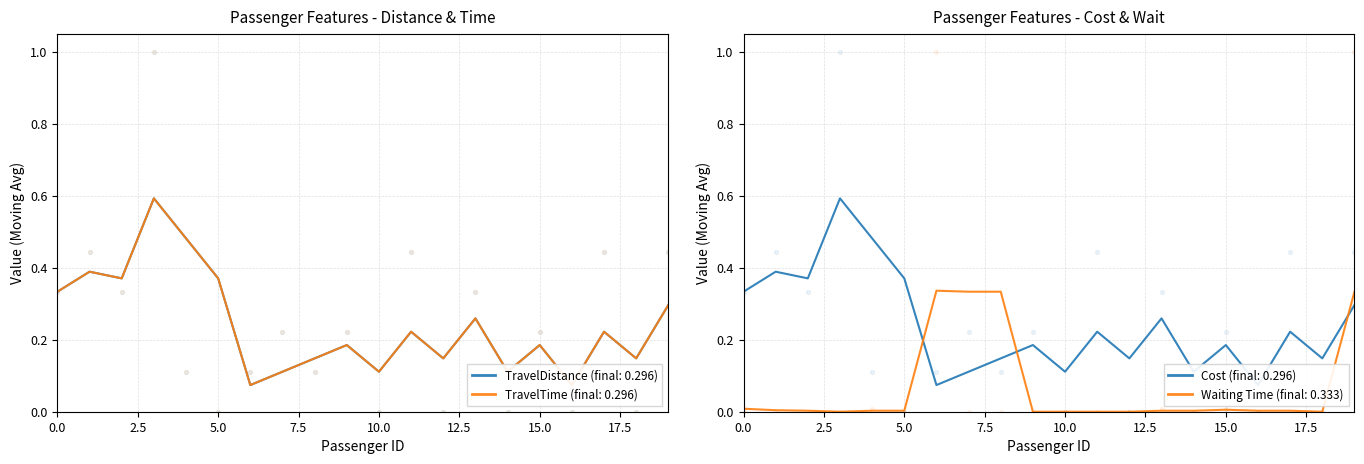

At how many categories does at least one series exceed 0?

14